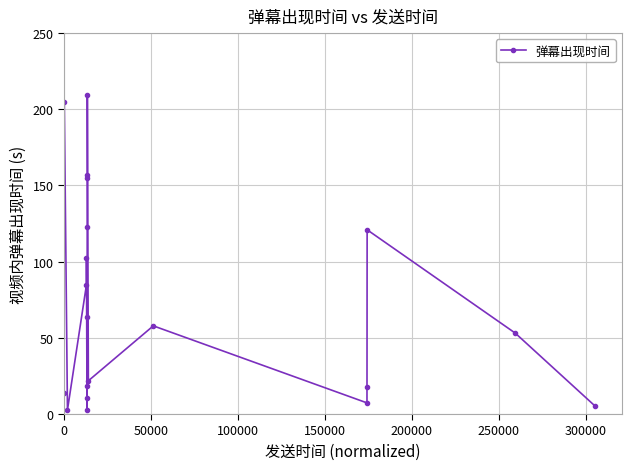

How many data points does each series have?

20